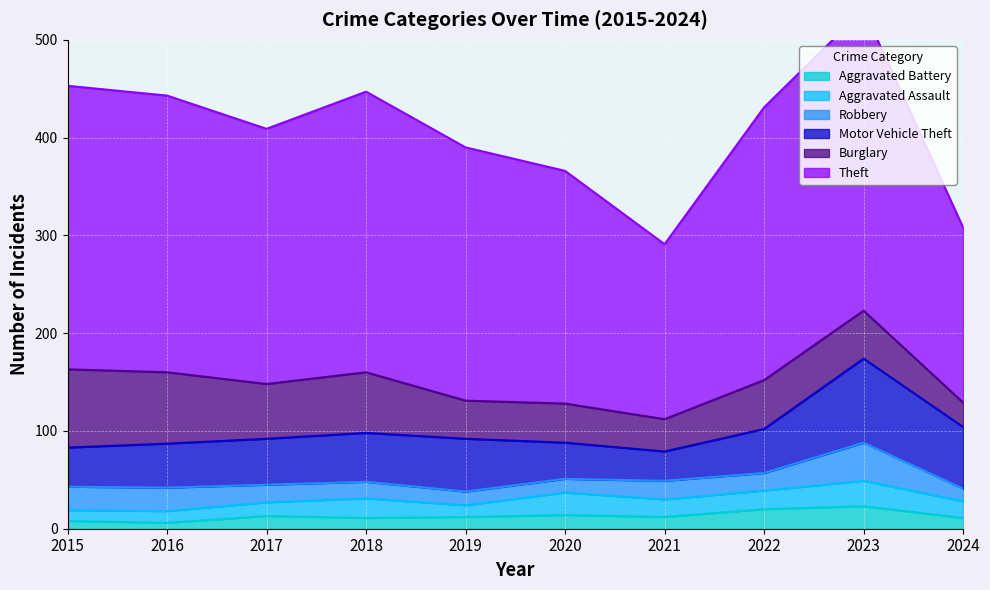

What is the average value of the Theft series?

256